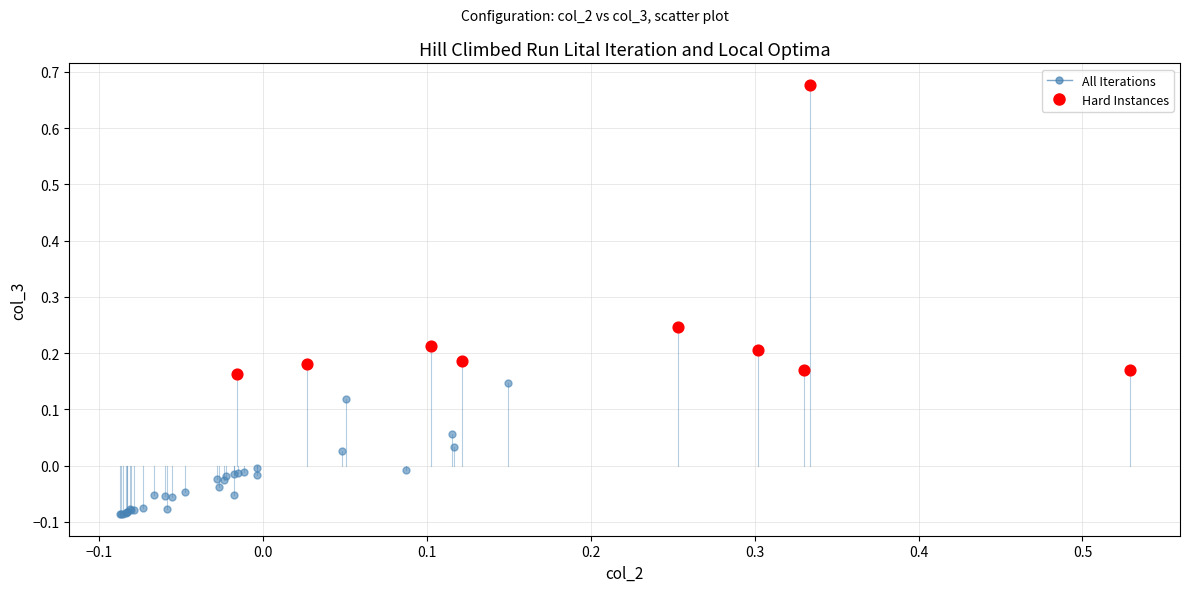

Which series reaches the minimum Y coordinate?

All Iterations